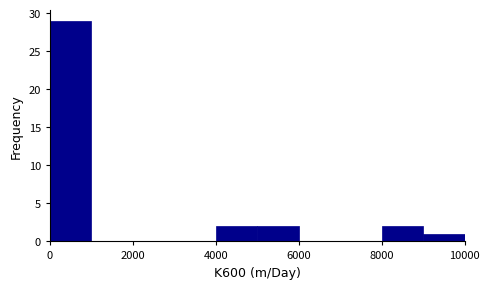

Reading left to right, list every bar in this chart as the range it spans on the x-axis followed by its height. The values are not printed on the chart, so give them approximately, as read against the axis.

0 to 1000: 29
1000 to 2000: 0
2000 to 3000: 0
3000 to 4000: 0
4000 to 5000: 2
5000 to 6000: 2
6000 to 7000: 0
7000 to 8000: 0
8000 to 9000: 2
9000 to 10000: 1